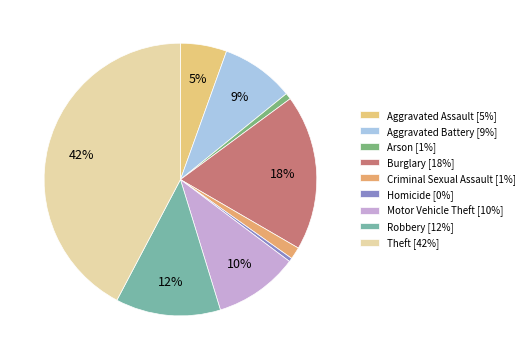

What is the largest slice in the pie chart?

Theft